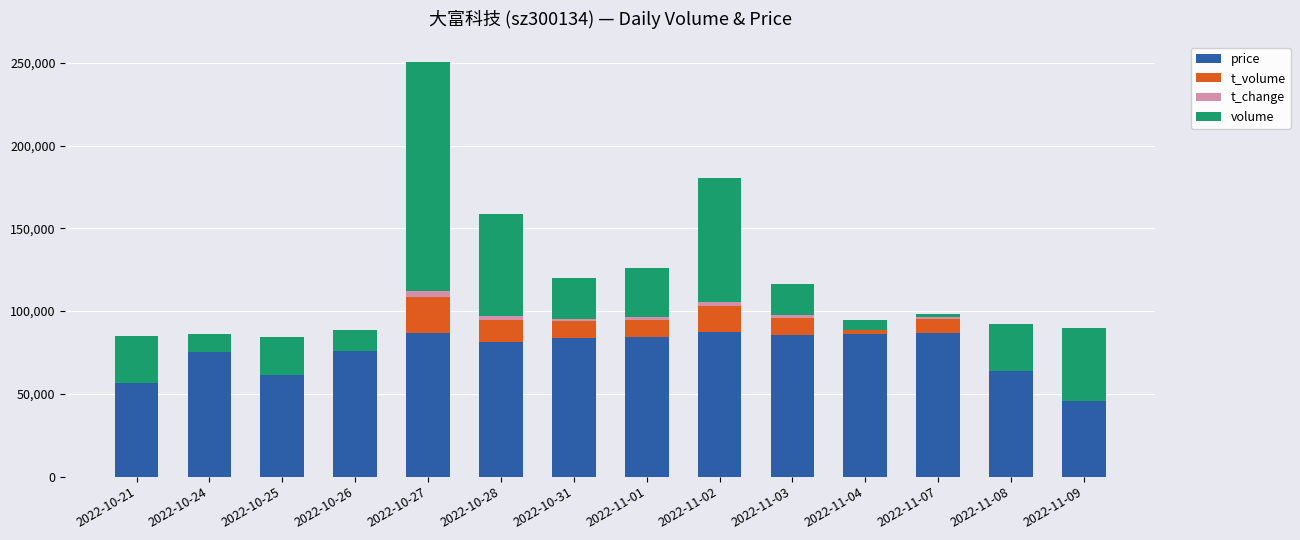

What is the difference between the maximum and minimum values in the t_change series?

2870.0